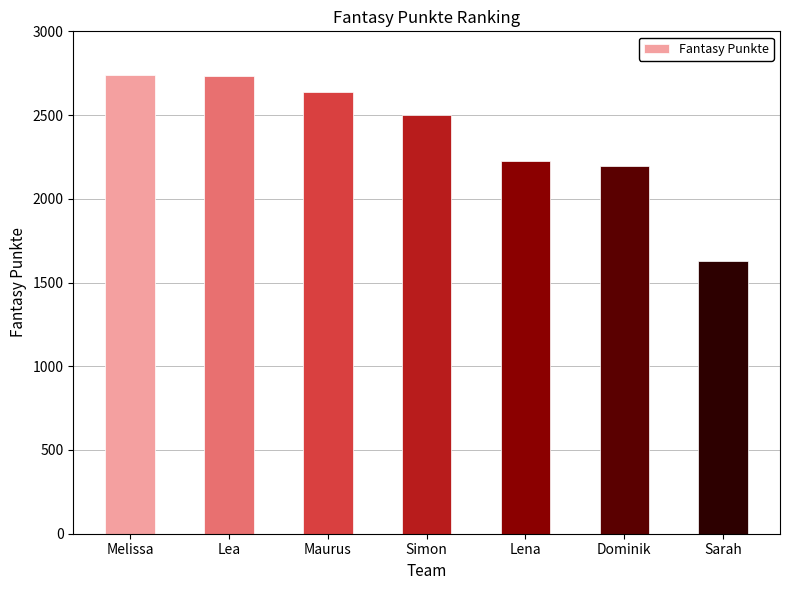

What is the smallest value displayed?

1628